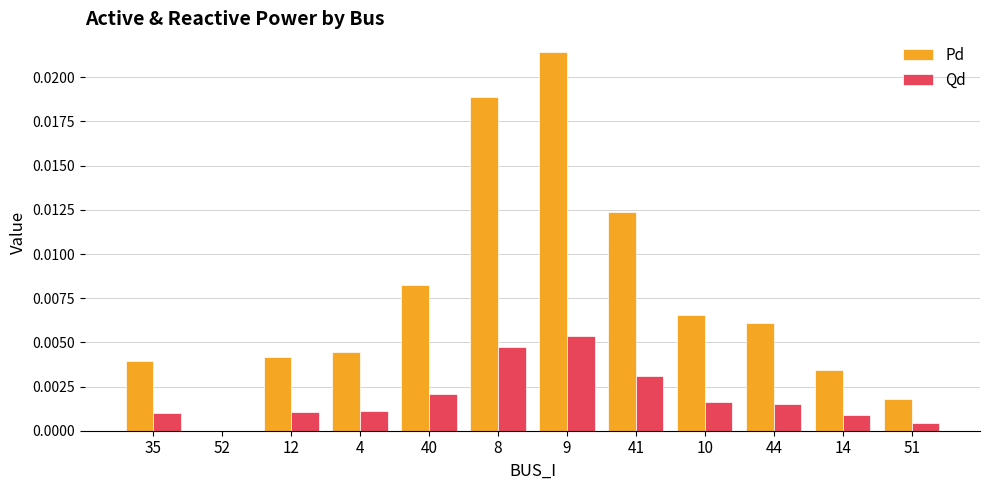

Is it true that Qd equals 0.0 at 40?

True